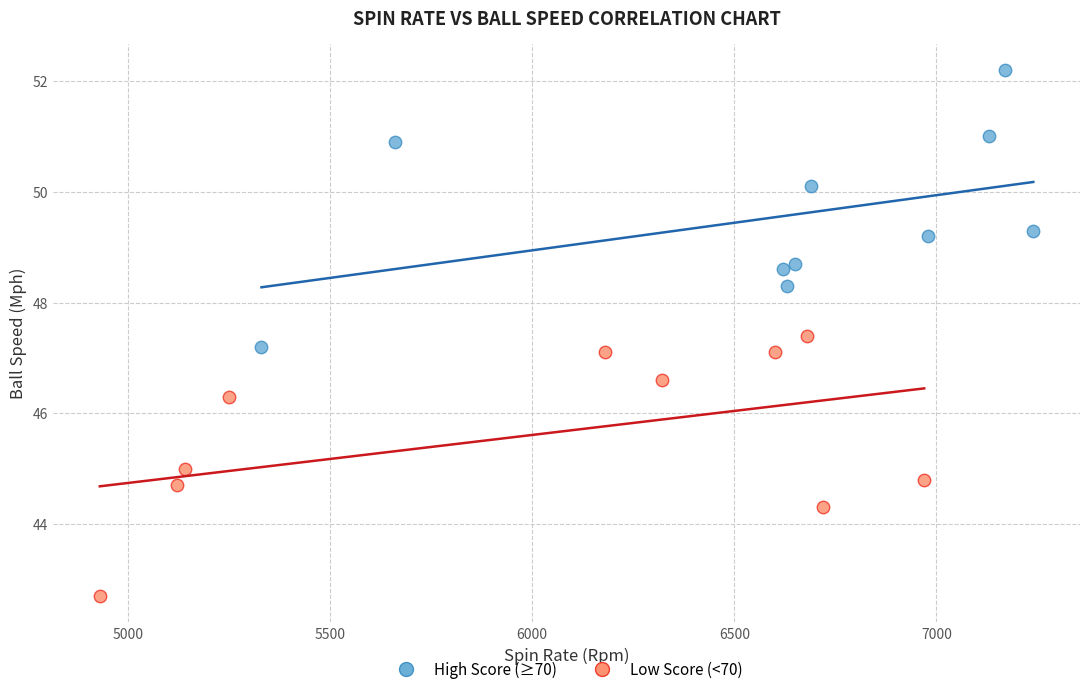

Which series reaches the minimum Y coordinate?

Low Score (<70)